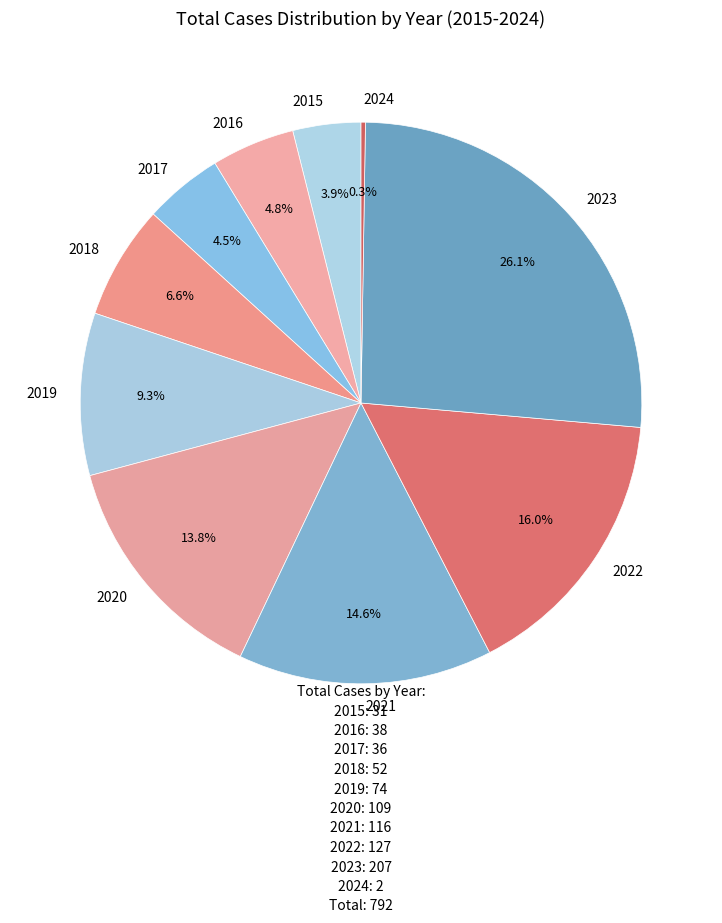

Approximately how many times larger is the value at 2018 compared to 2019?

0.7